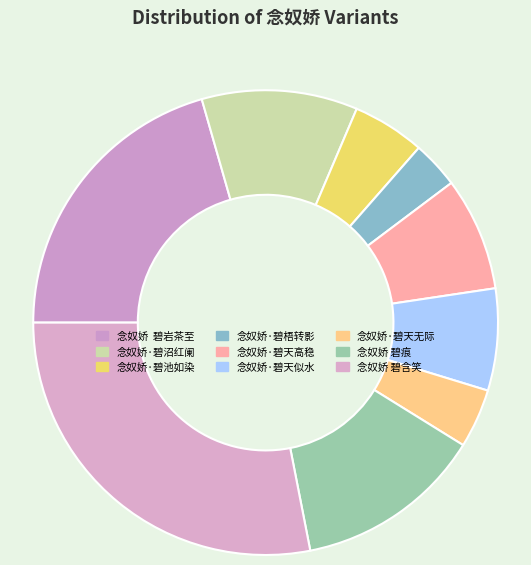

How many slices are in this pie chart?

9